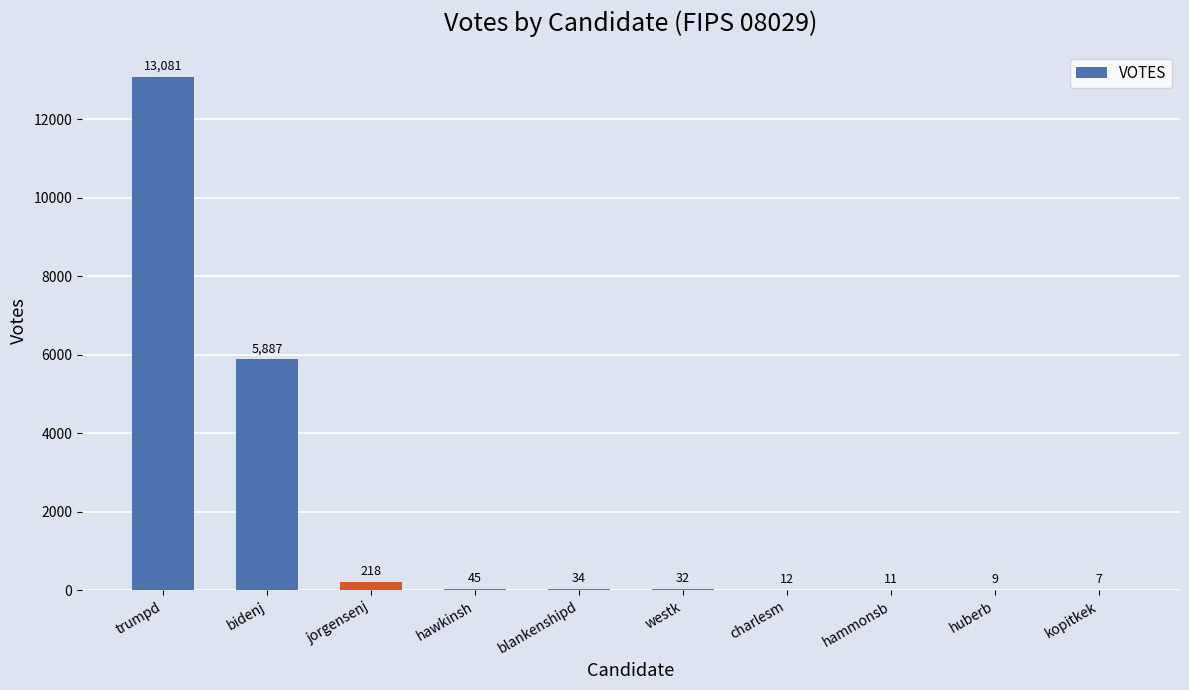

Which has a higher value, jorgensenj or kopitkek?

jorgensenj